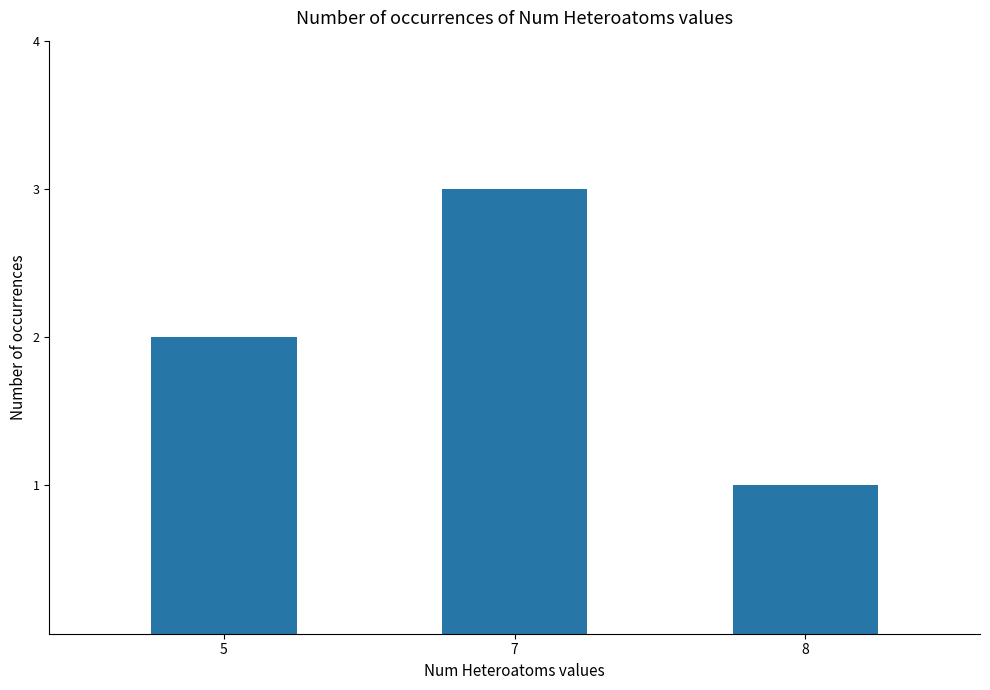

Reading left to right, extract all data points from this chart.

2	3	1